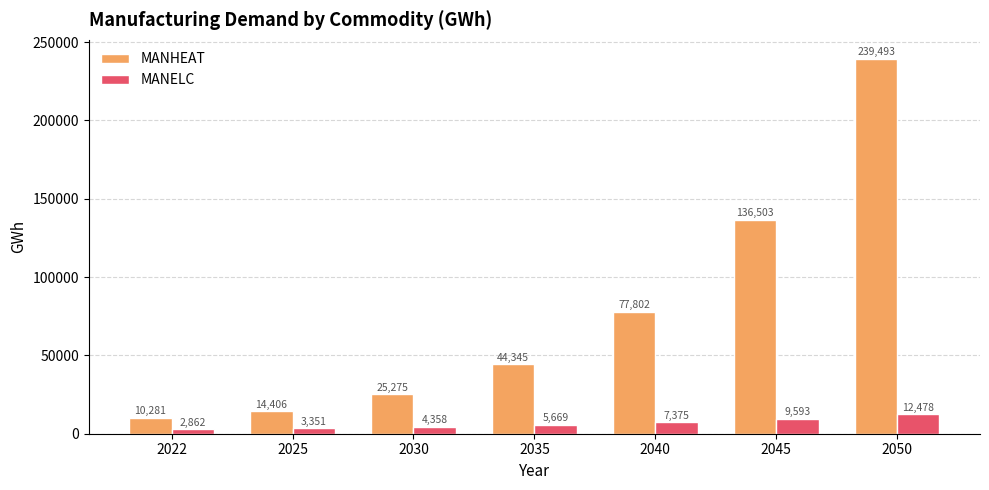

Does the chart contain any negative values?

No